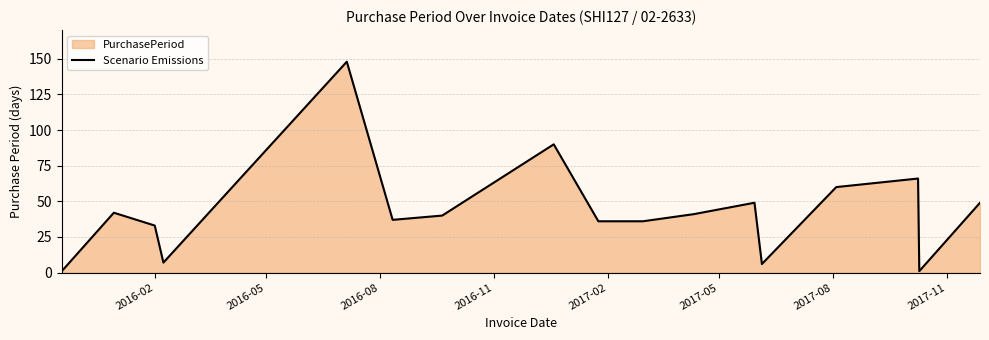

What is the difference between the maximum and minimum values?

147